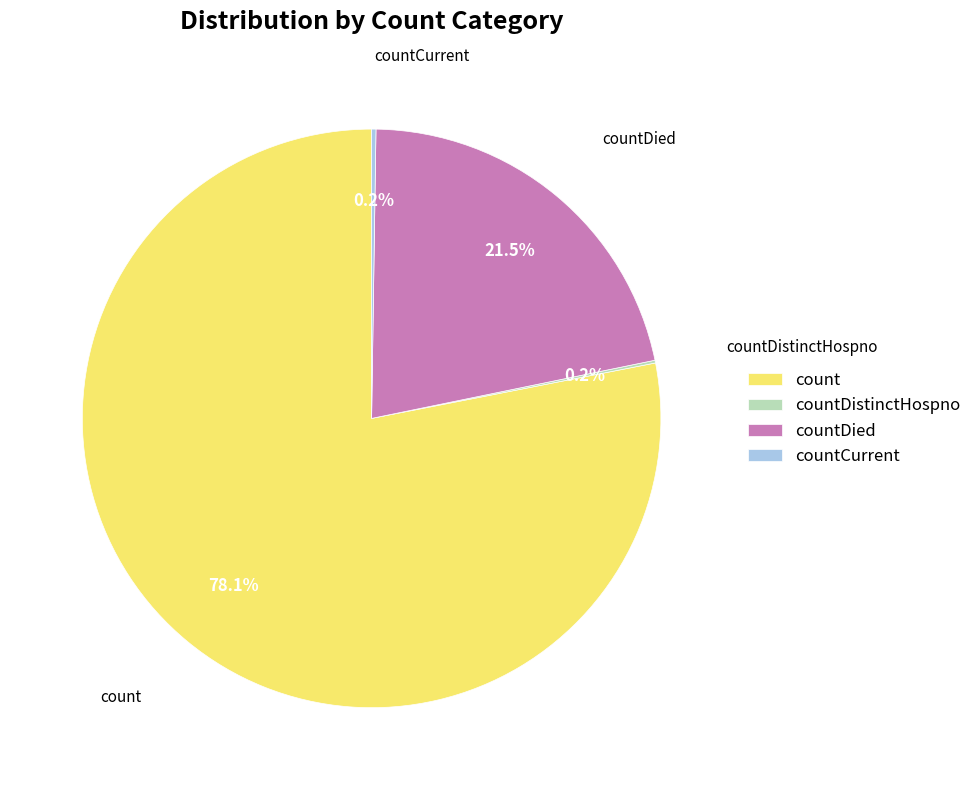

Is there a majority slice in this chart?

Yes